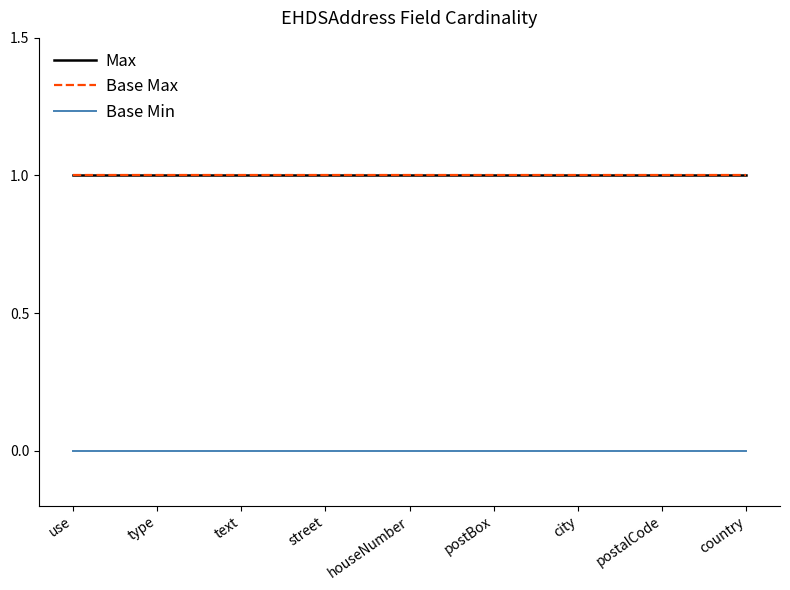

What is the greatest value displayed?

1